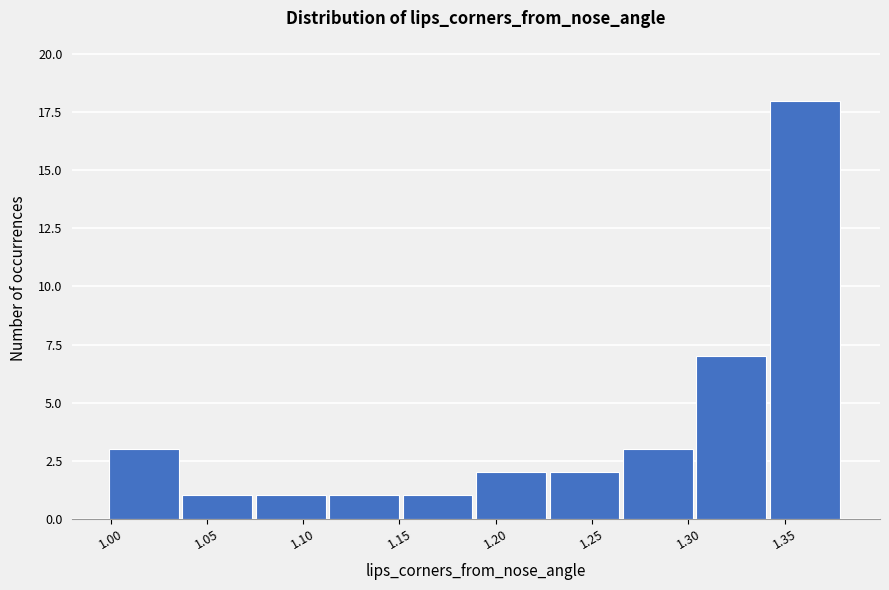

What is the height of the bar covering 1.230 to 1.265 on the x-axis? Neither the bar edges nor the heights are printed on the chart, so give them approximately, as read against the axes.

2